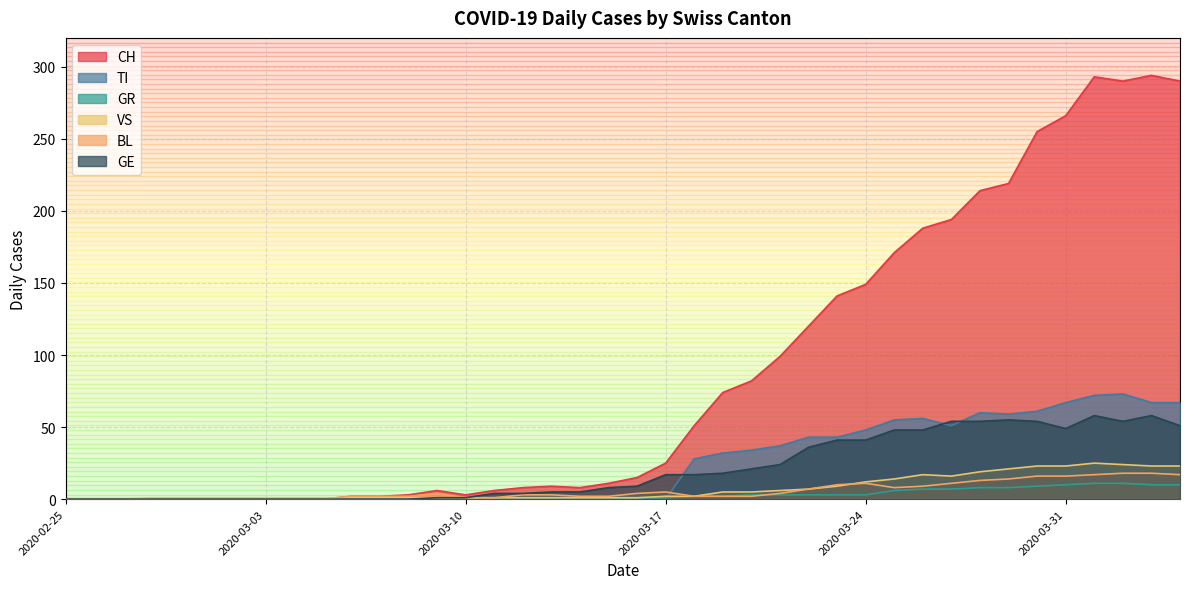

Is it true that CH equals 47 at 2020-05-25?

False